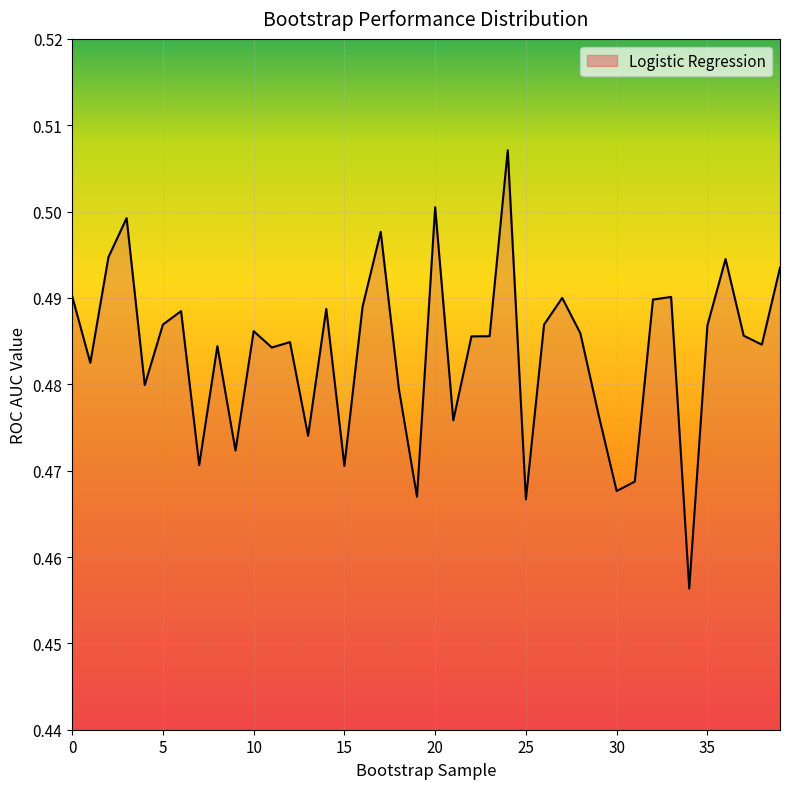

Which category has the lowest value across all series?

34